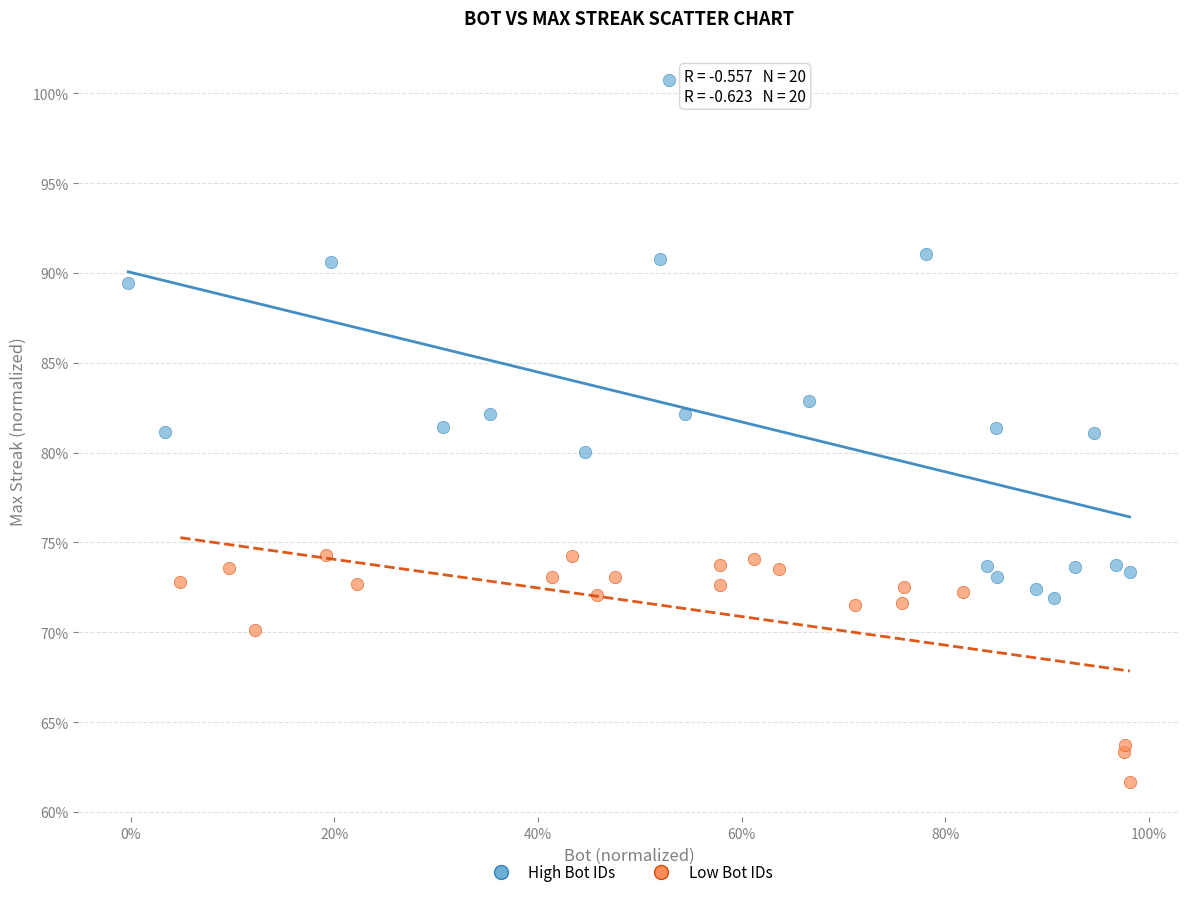

What are all the series names shown in the legend?

High Bot IDs, Low Bot IDs